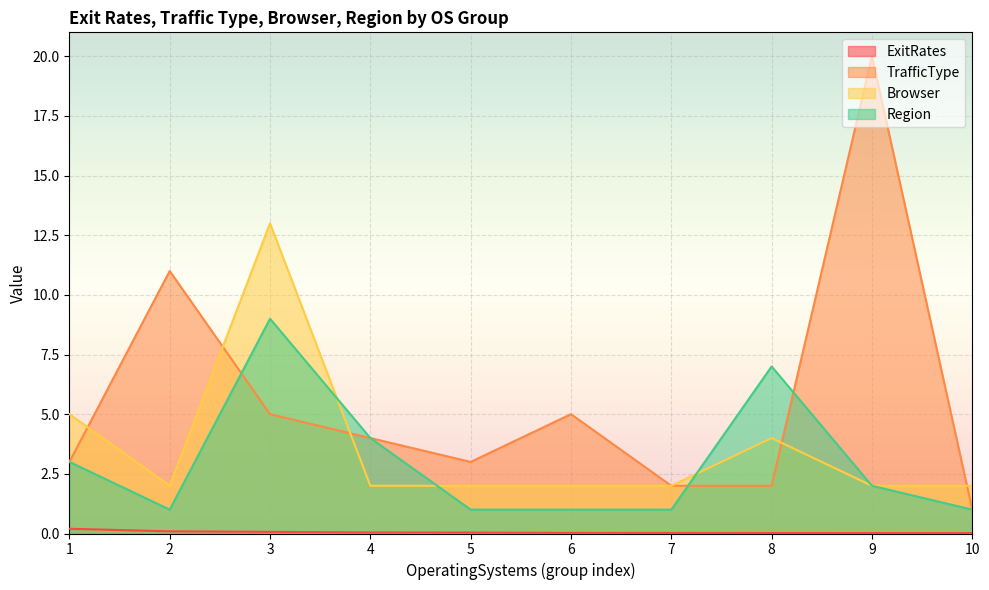

Does the chart display data point markers on the line(s)?

No